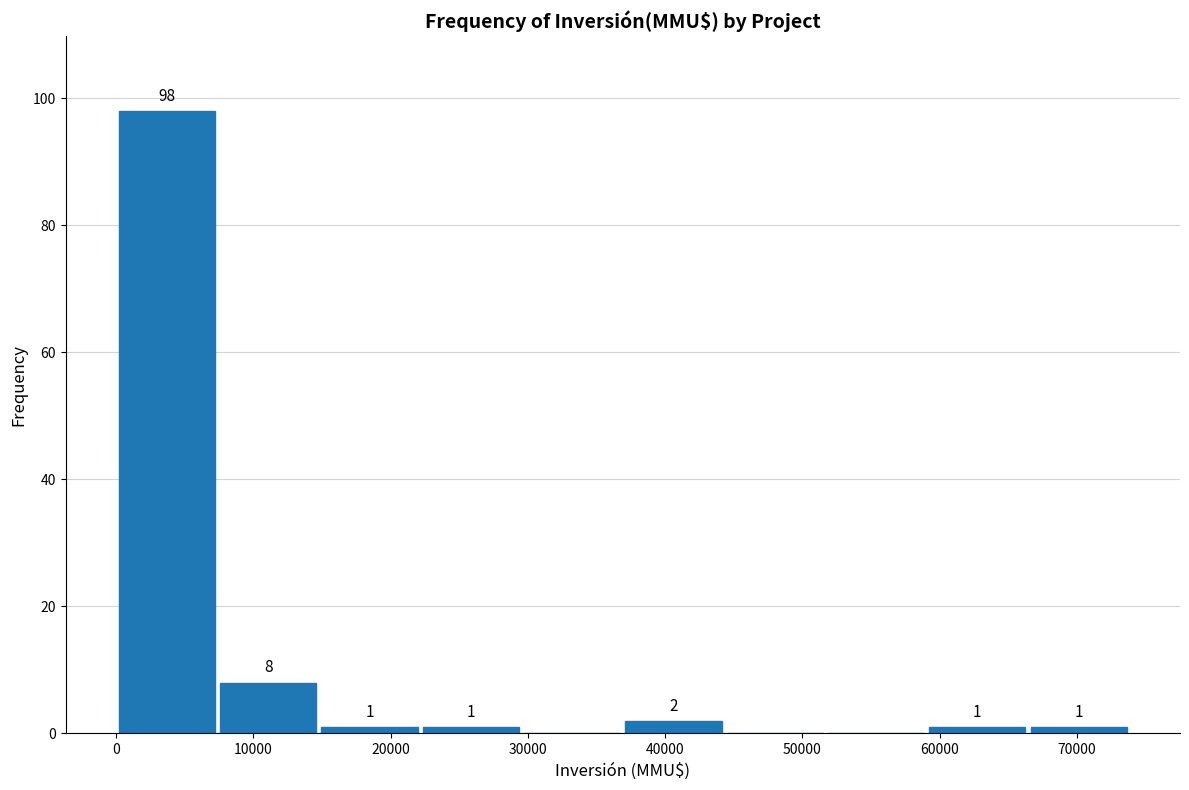

Which range on the x-axis has the tallest bar?

0 to 7000